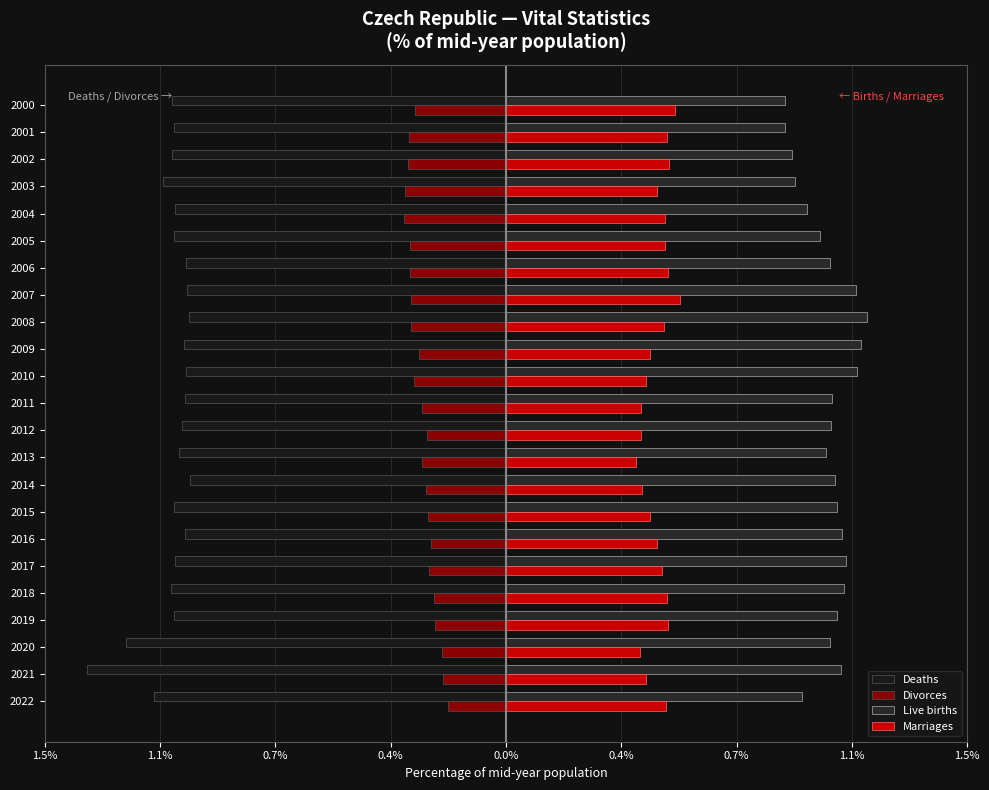

List the series in order of their peak value, lowest first.

Deaths, Divorces, Marriages, Live births